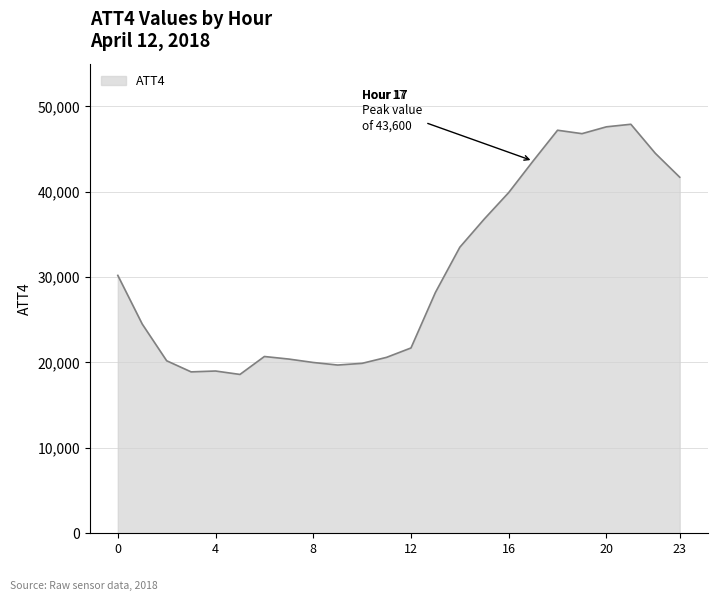

What is the difference between the maximum and minimum values?

29300